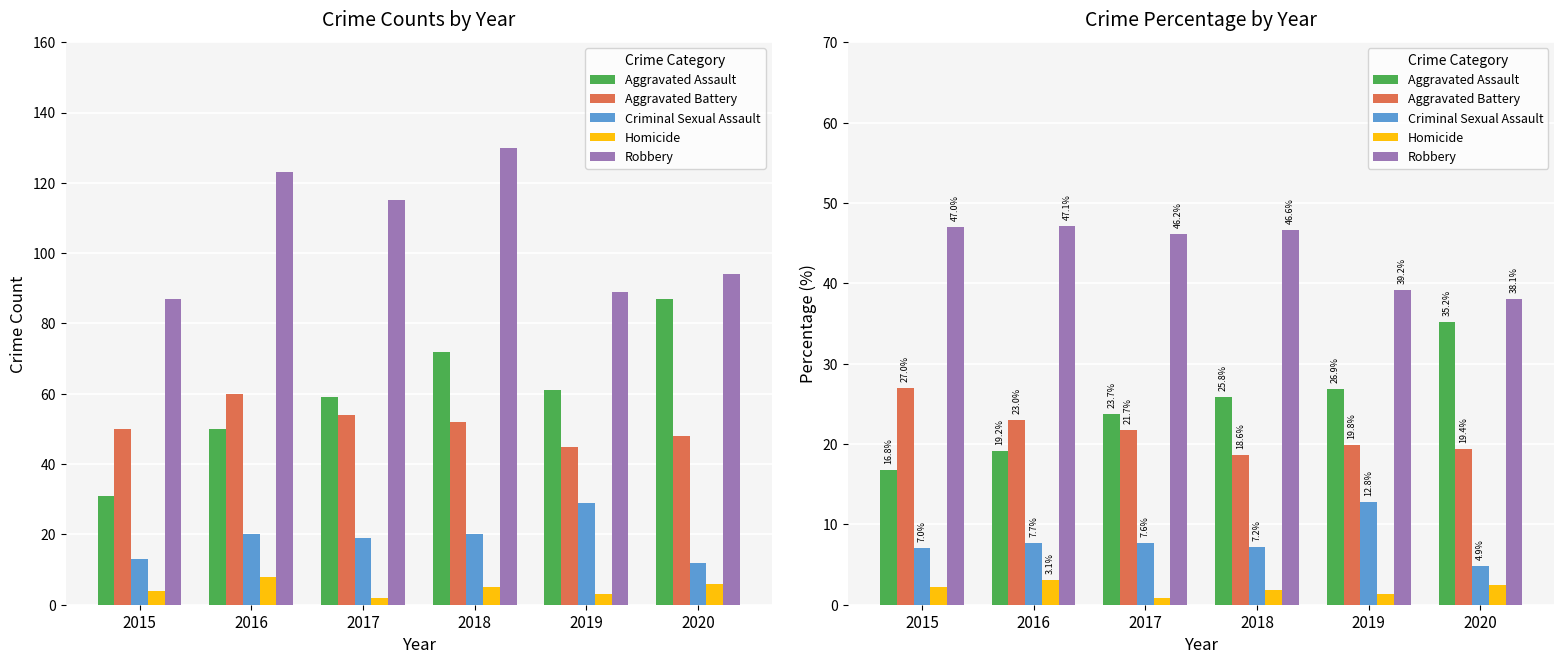

What is the maximum value shown in the chart?

47.1